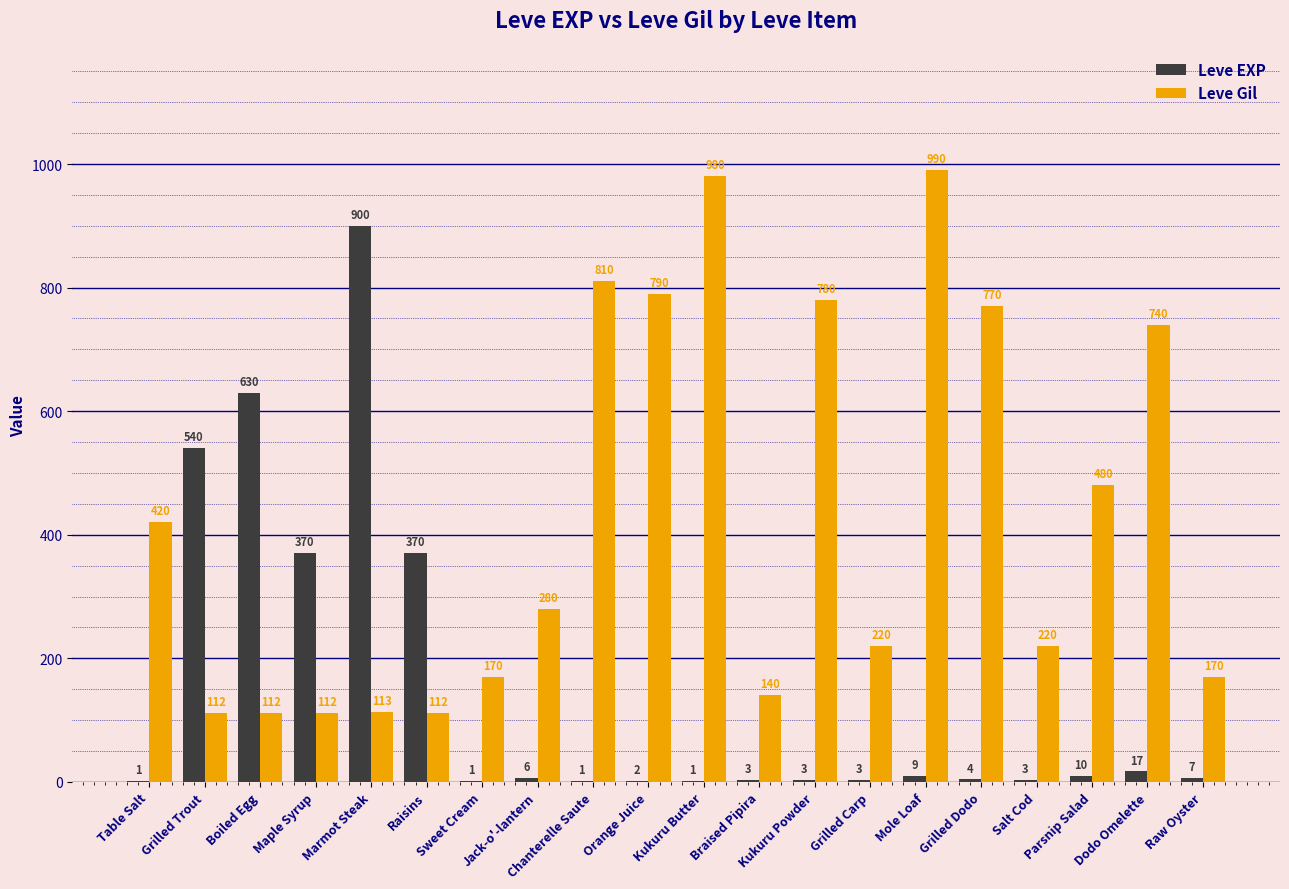

Which series has the largest total across all categories?

Leve Gil